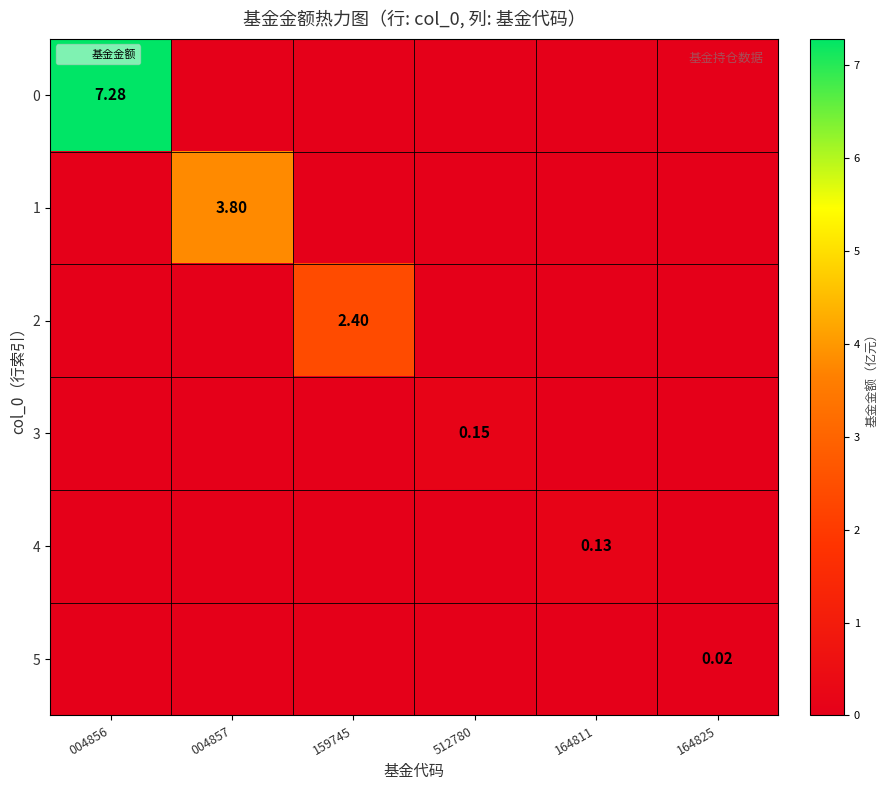

The 0 series shows 4.1 at 164825. True or false?

False